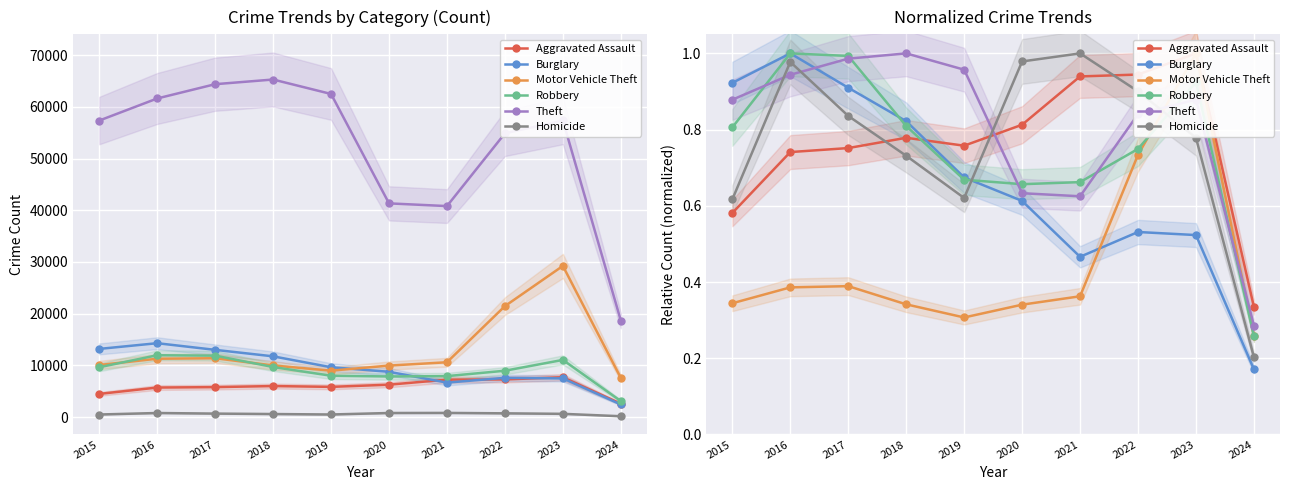

At 2022, list the series in order from smallest to largest.

Burglary, Motor Vehicle Theft, Robbery, Theft, Homicide, Aggravated Assault